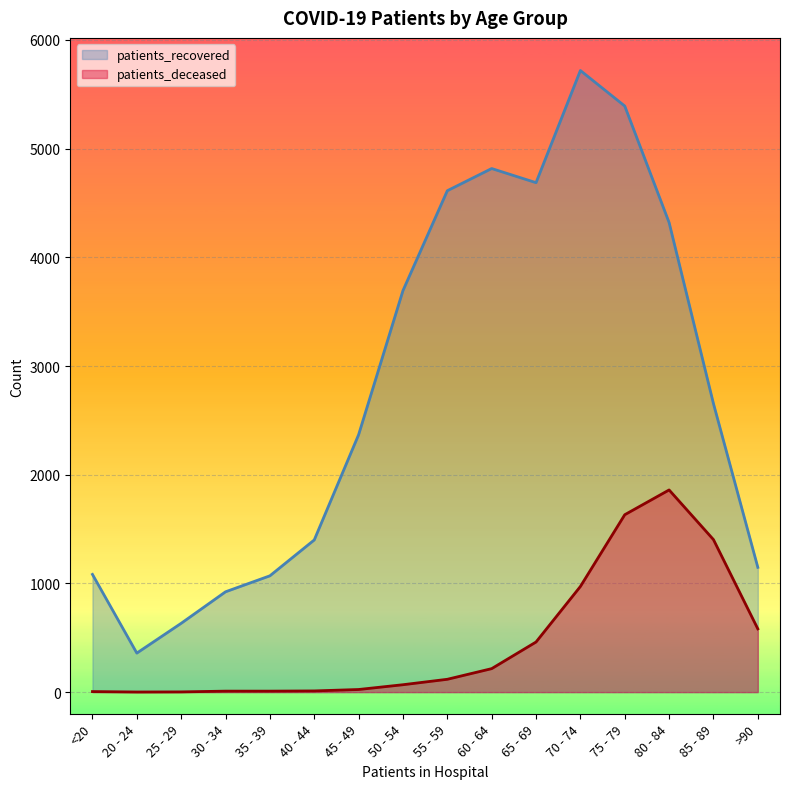

What value does the patients_deceased series have at >90?

582